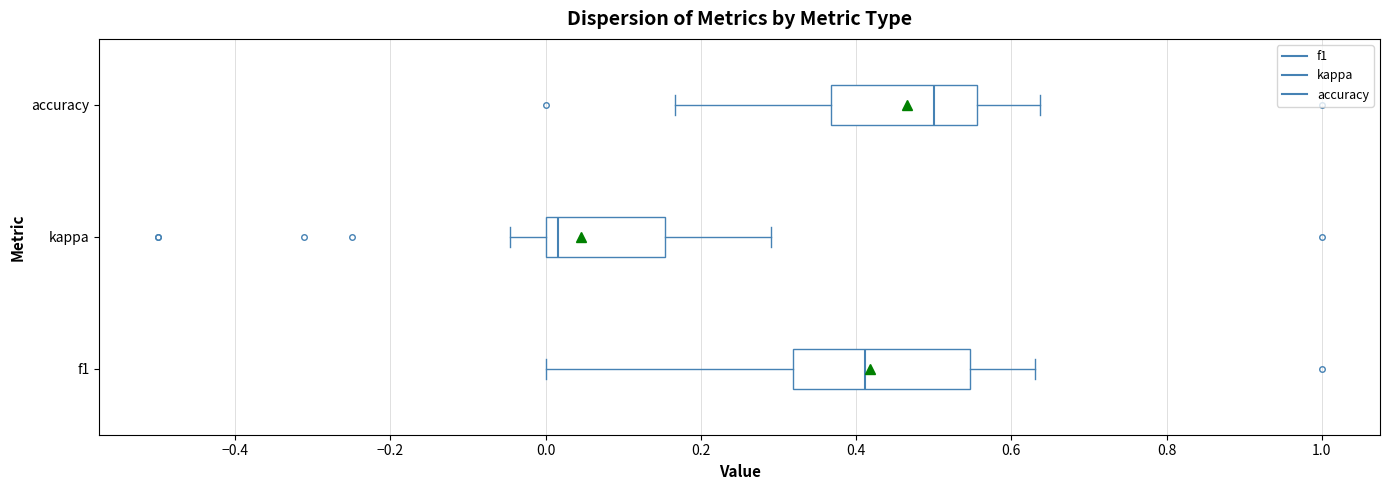

Reading bottom to top, transcribe this box plot: for each box, give where its median line is, the range the box spans, and where its two whiskers end, as read against the x-axis. The values are not printed on the chart, so give them approximately, as read against the axis.

f1: median 0.42, box 0.32 to 0.54, whiskers 0.00 to 0.64
kappa: median 0.02, box 0.00 to 0.16, whiskers -0.04 to 0.30
accuracy: median 0.50, box 0.36 to 0.56, whiskers 0.16 to 0.64